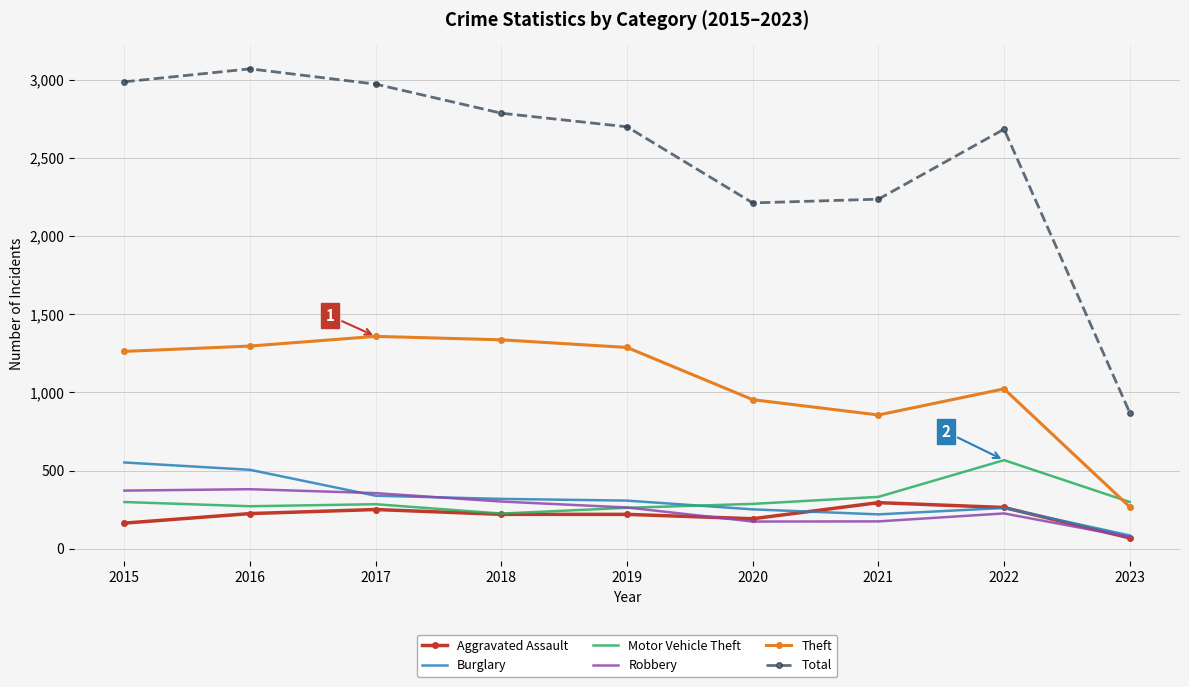

The value of Aggravated Assault at 2021 is 295. True or false?

True